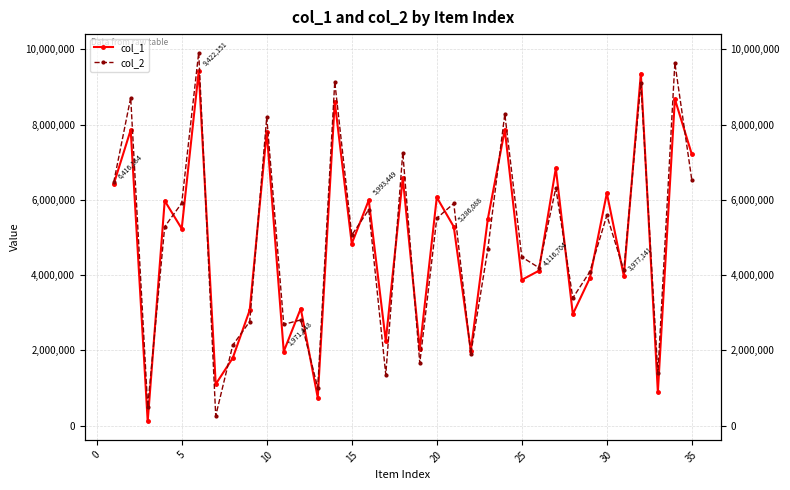

At how many categories does at least one series exceed 3521555?

23